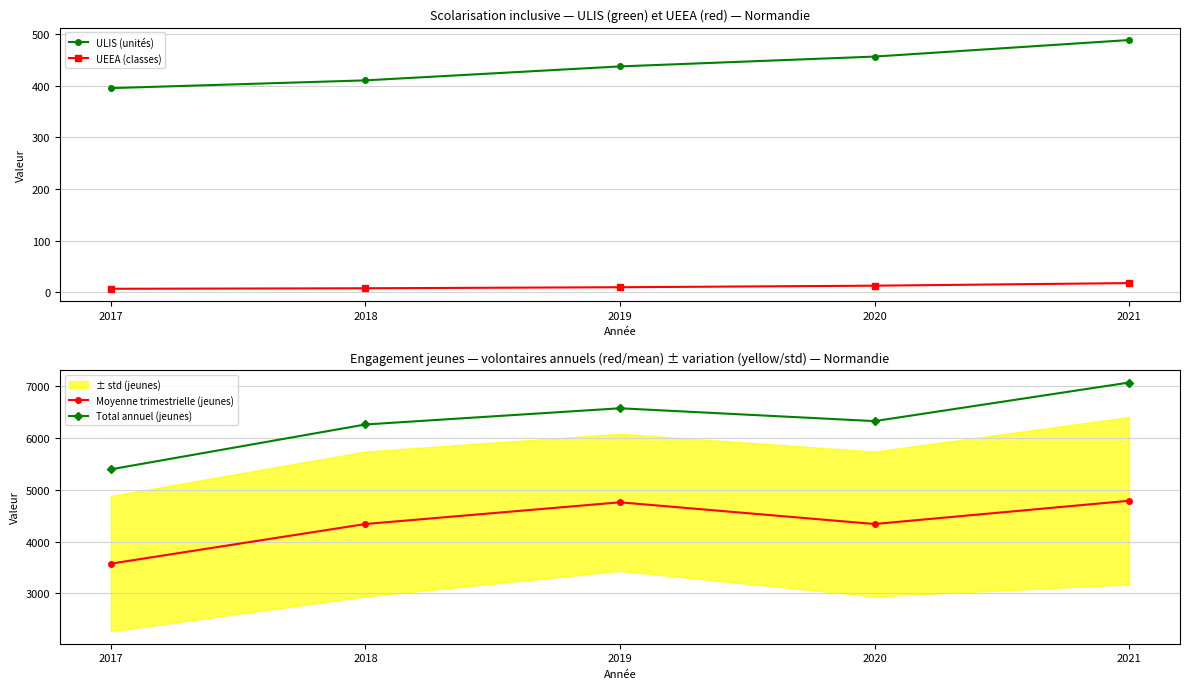

What is the minimum value for ULIS (unités)?

395